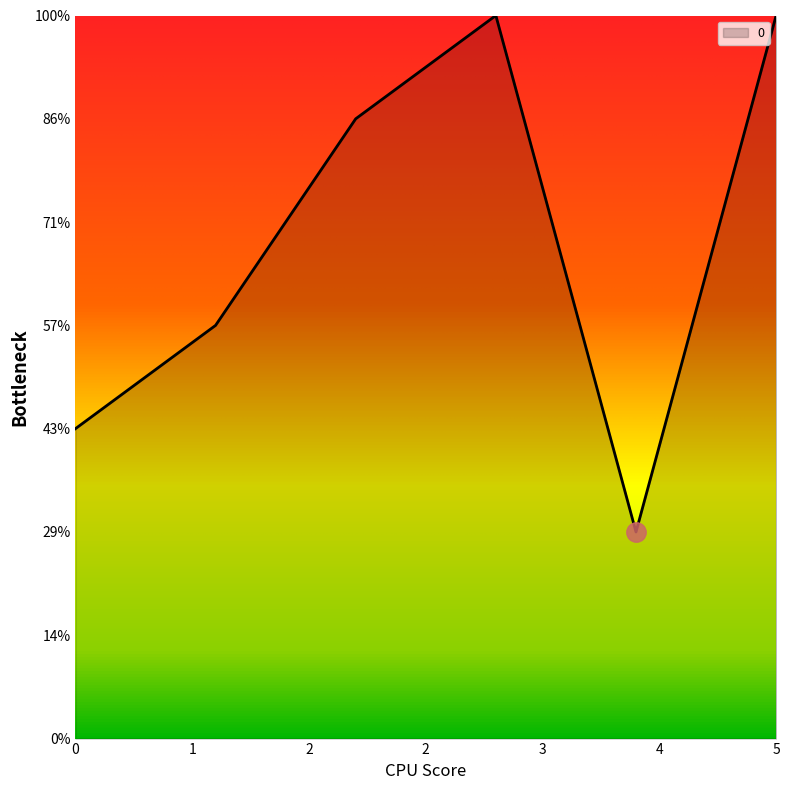

Rank the categories by value from lowest to highest.

4, 0, 1, 2, 3, 5